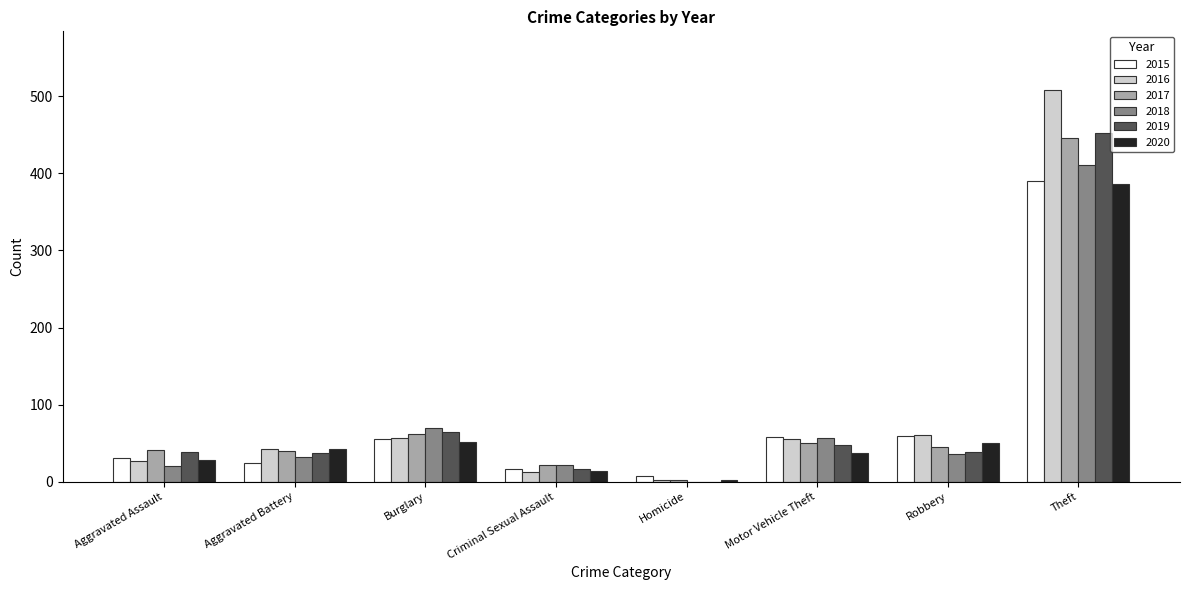

Which label corresponds to the largest value in the chart?

Theft